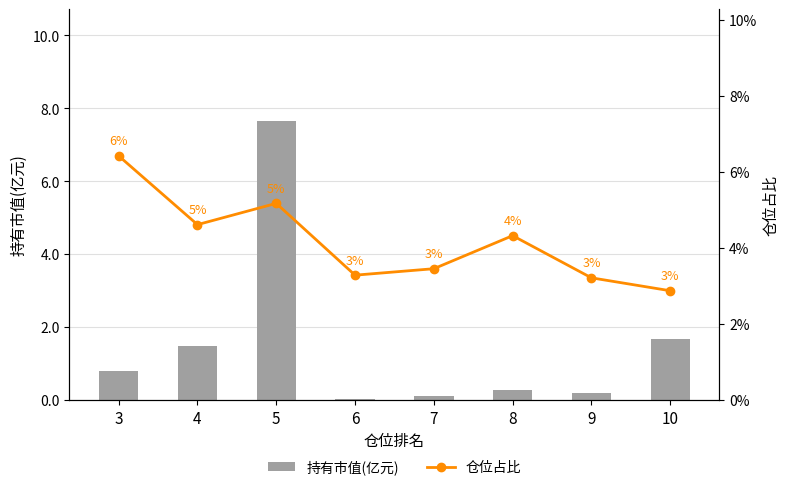

Is the value of 持有市值(亿元) at 5 greater than the value of 仓位占比 at 4?

Yes